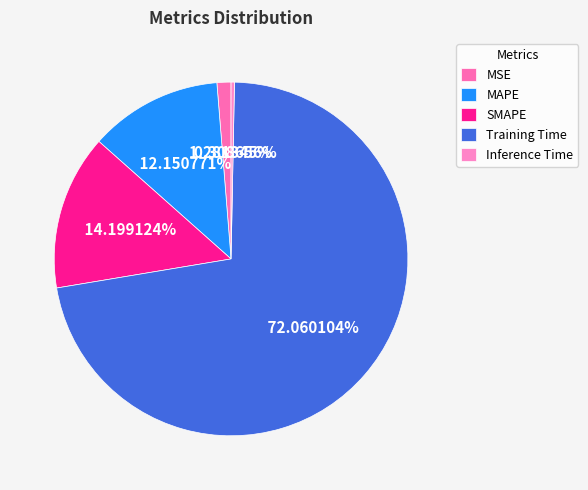

True or false: SMAPE accounts for 14% of the total.

True